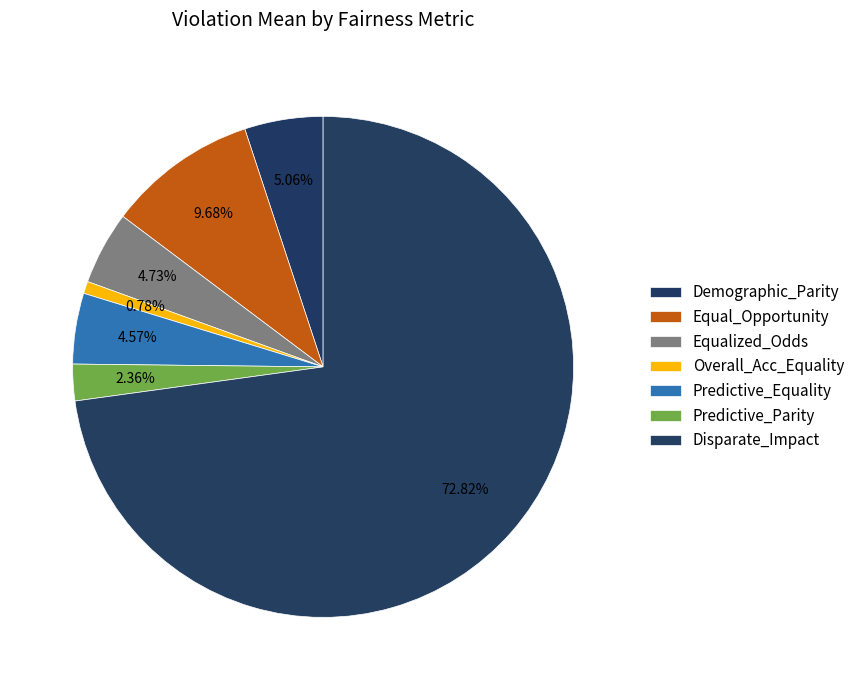

Which has a higher value, Overall_Acc_Equality or Equal_Opportunity?

Equal_Opportunity